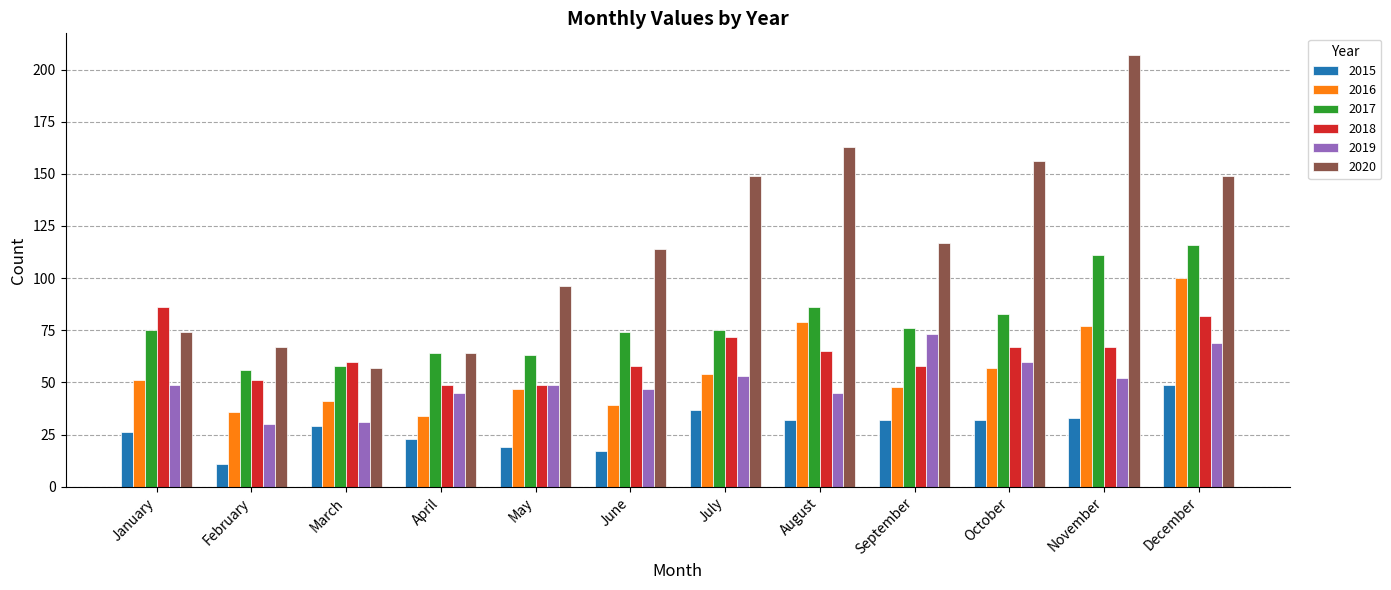

Is it true that 2018 equals 82 at December?

True